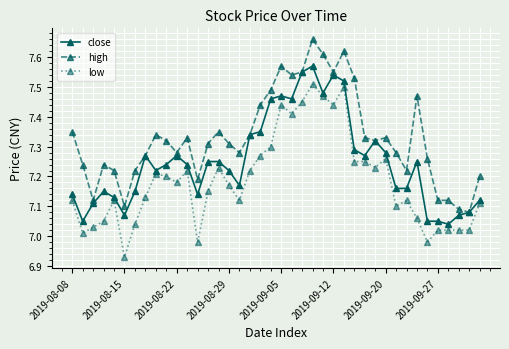

Which series has the largest total across all categories?

high